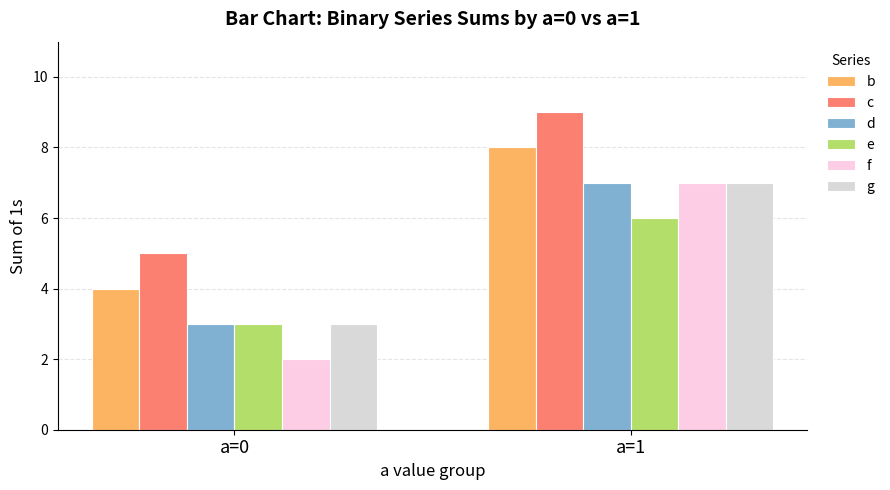

Which has a higher value, a=0 or a=1?

a=1